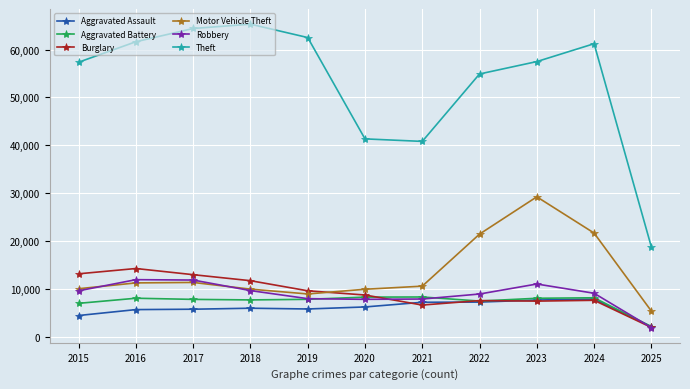

What is the value of the Aggravated Battery point at the 2nd from the left?

8085